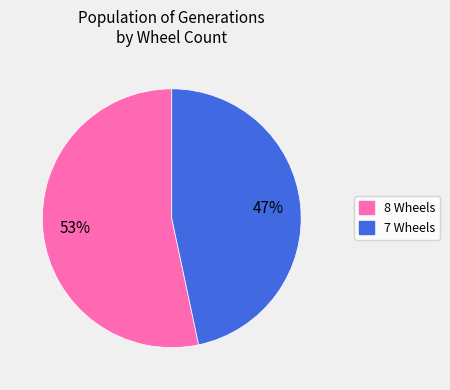

To the nearest percent, what is the average slice percentage?

50%